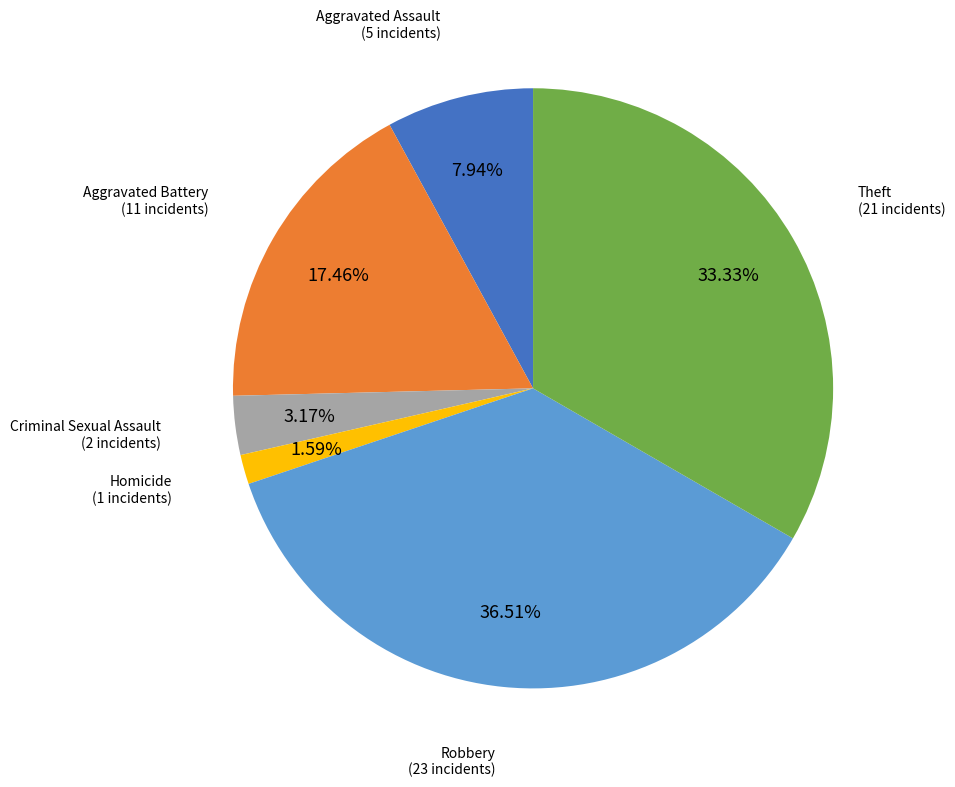

Is there a majority slice in this chart?

No